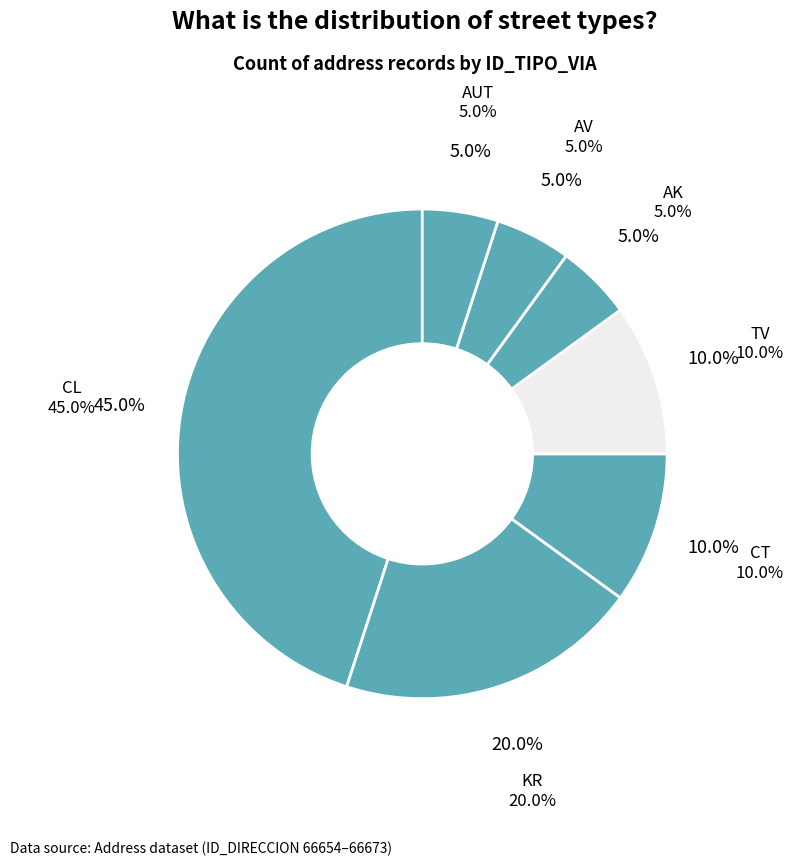

True or false: CT accounts for 1% of the total.

False